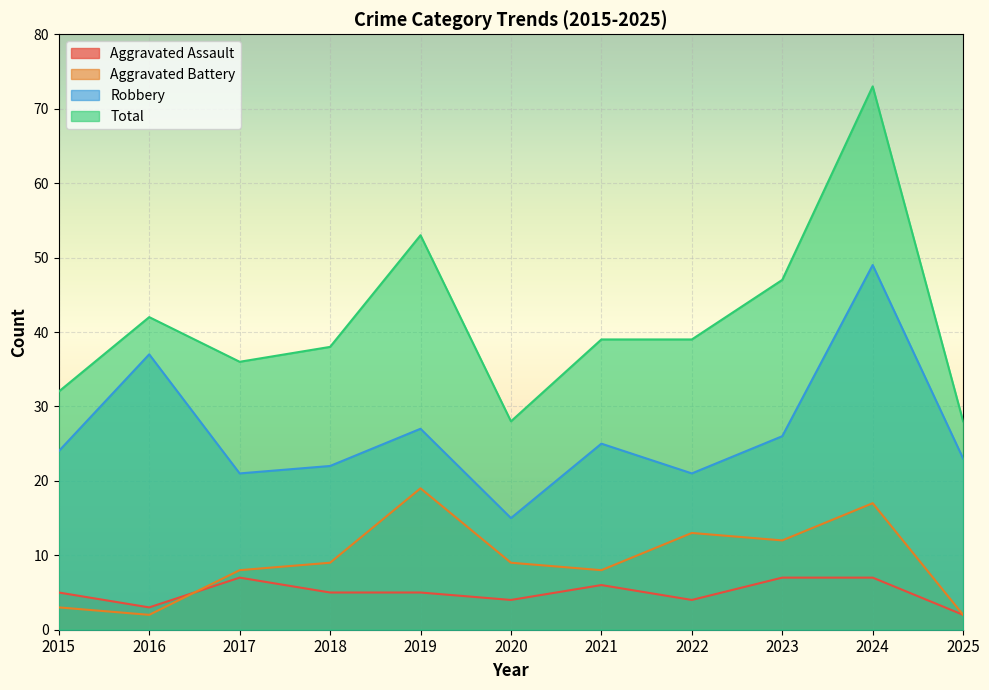

Which series has the largest total across all categories?

Total